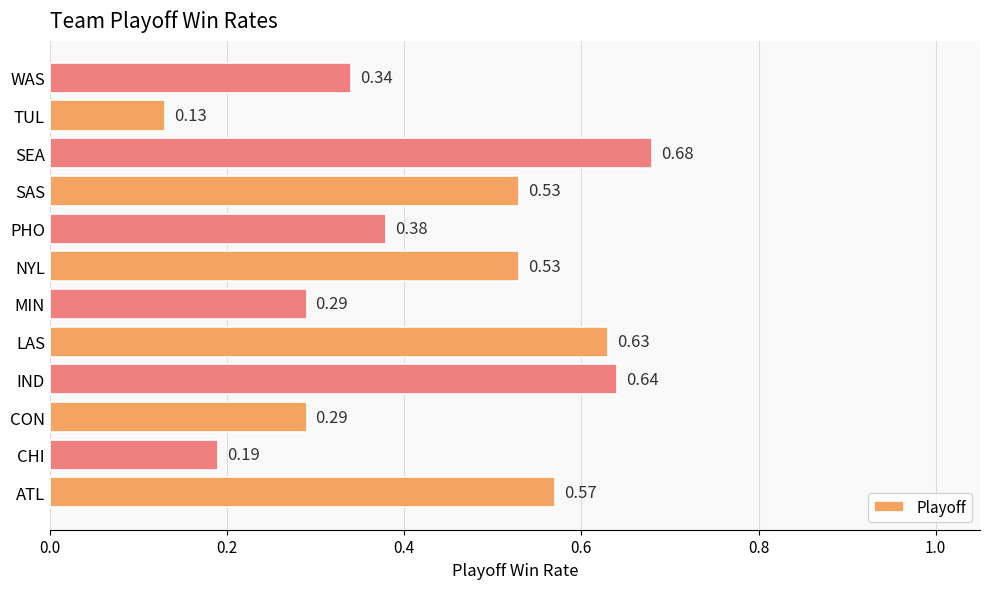

Which label corresponds to the largest value in the chart?

SEA